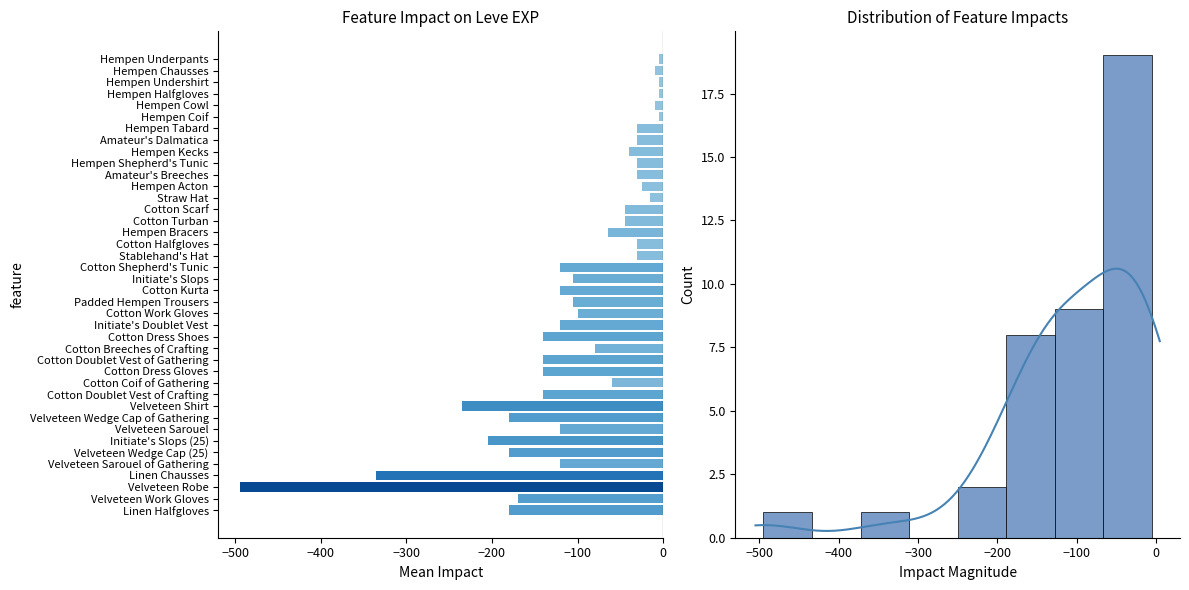

Reading right to left, extract all data points from this chart.

-180	-170	-495	-335	-120	-180	-205	-120	-180	-235	-140	-60	-140	-140	-80	-140	-120	-100	-105	-120	-105	-120	-30	-30	-65	-45	-45	-15	-25	-30	-30	-40	-30	-30	-5	-10	-5	-5	-10	-5